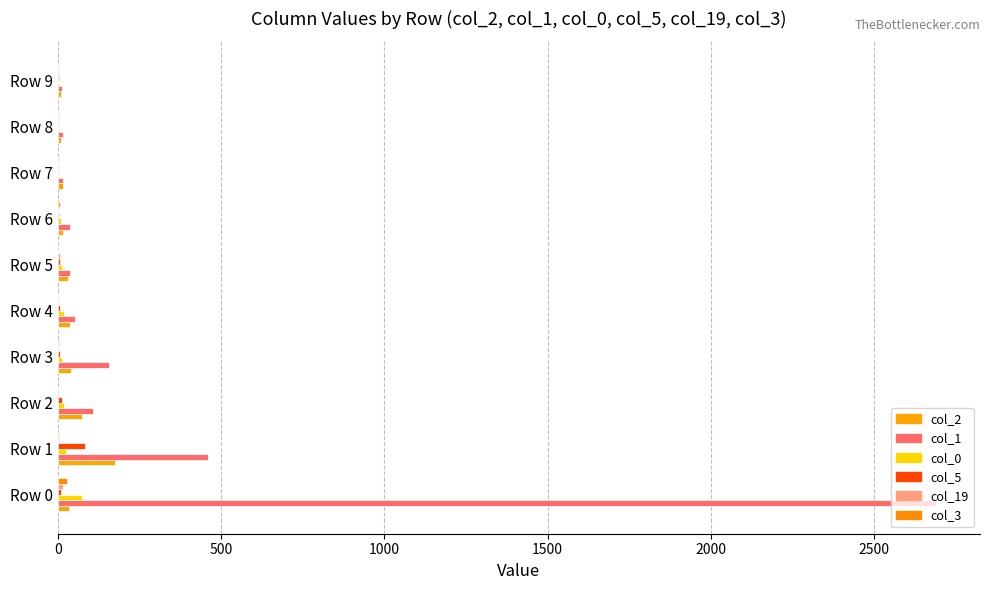

What is the sum of all col_5 values?

130